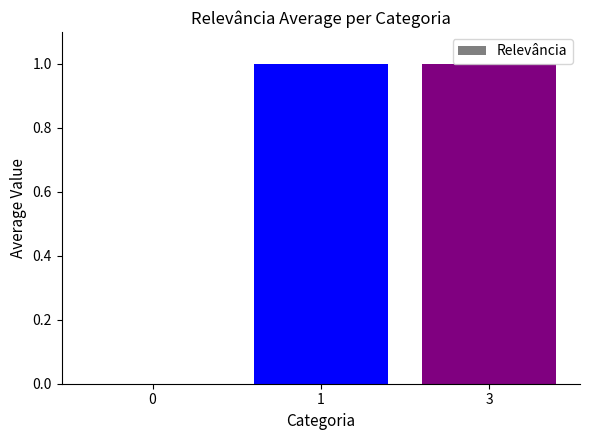

What is the ratio of the value at 3 to the value at 1?

1.0